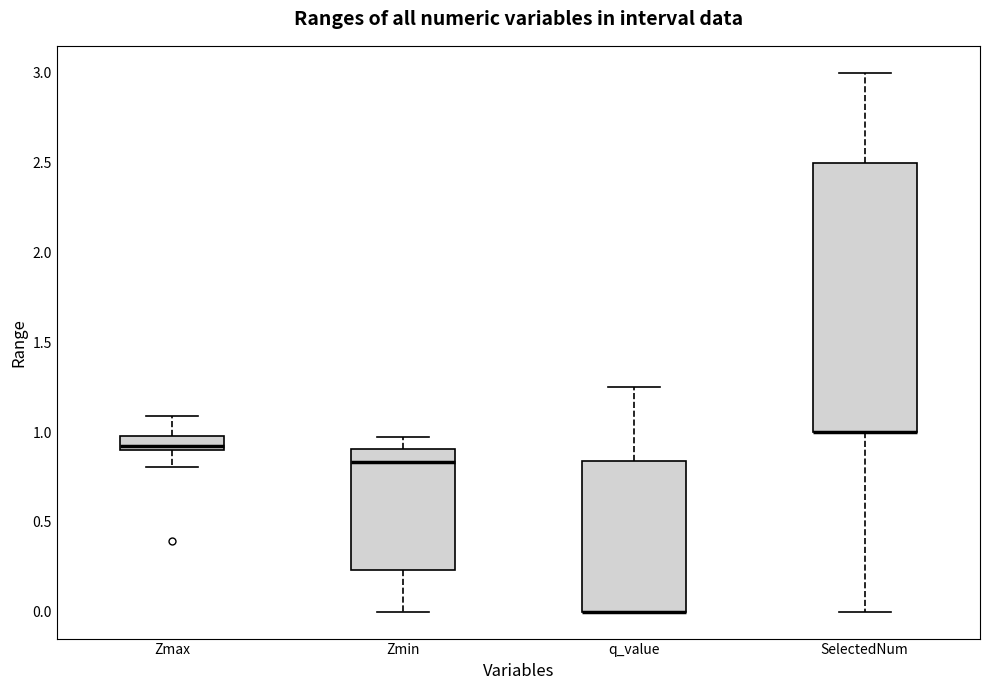

Reading left to right, read every box against the y-axis: the position of its median line, the range the box covers, and the ends of its whiskers. The values are not printed on the chart, so give them approximately, as read against the axis.

Zmax: median 0.90 (just above the box's lower edge), box 0.90 to 1.00, whiskers 0.80 to 1.10
Zmin: median 0.85, box 0.25 to 0.90, whiskers 0.00 to 0.95
q_value: median 0.00 (drawn on the box's lower edge), box 0.00 to 0.85, whiskers 0.00 to 1.25
SelectedNum: median 1.00 (drawn on the box's lower edge), box 1.00 to 2.50, whiskers 0.00 to 3.00